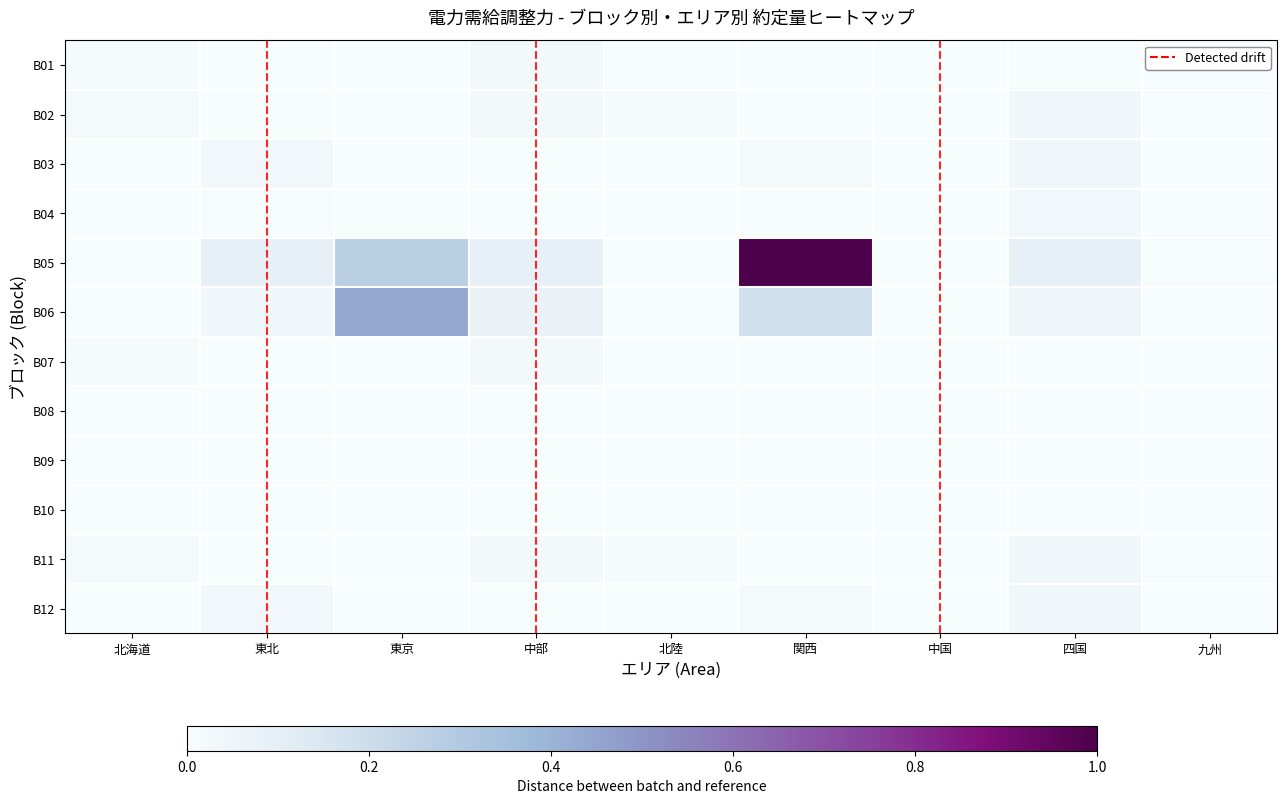

Which series changed the most between 東京 and 中国?

B06